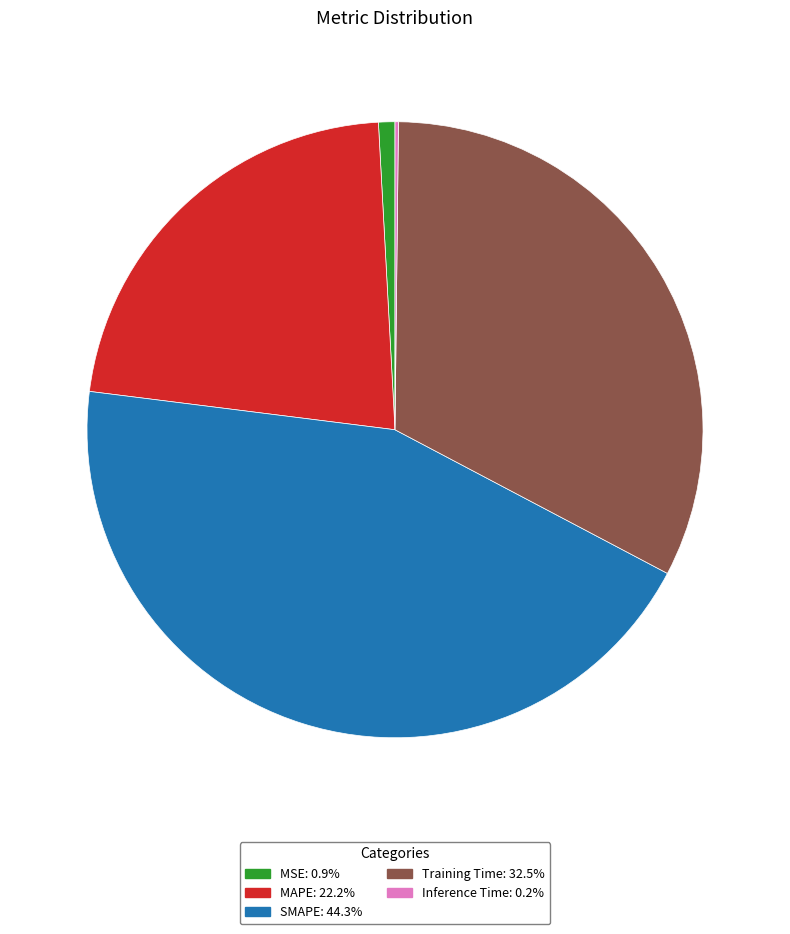

Between SMAPE and MSE, which is larger?

SMAPE